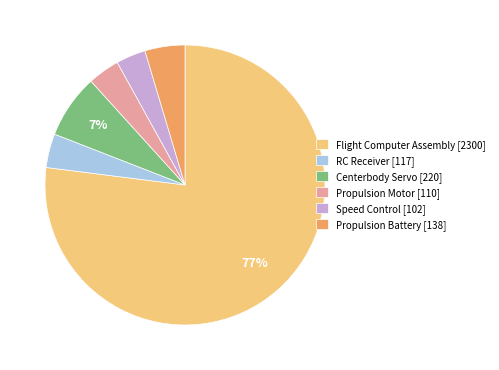

Is it true that Flight Computer Assembly [2300] is 89% of the pie?

False